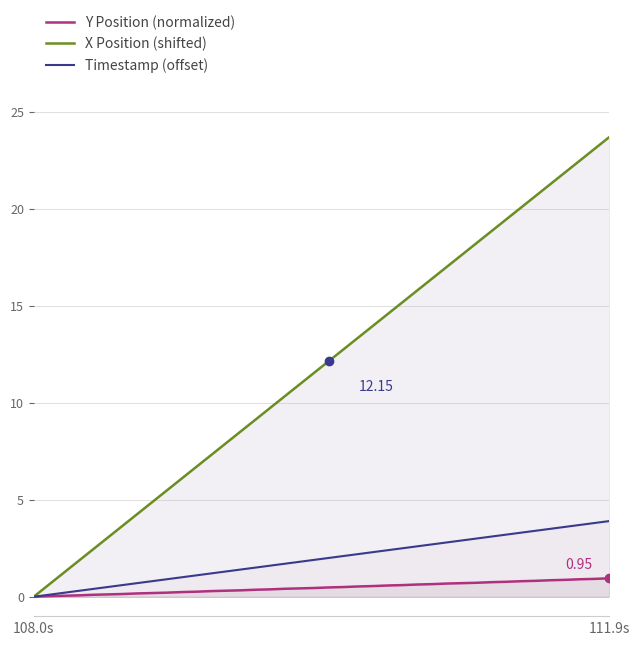

What is the label of the 1st point from the left?

108.0s